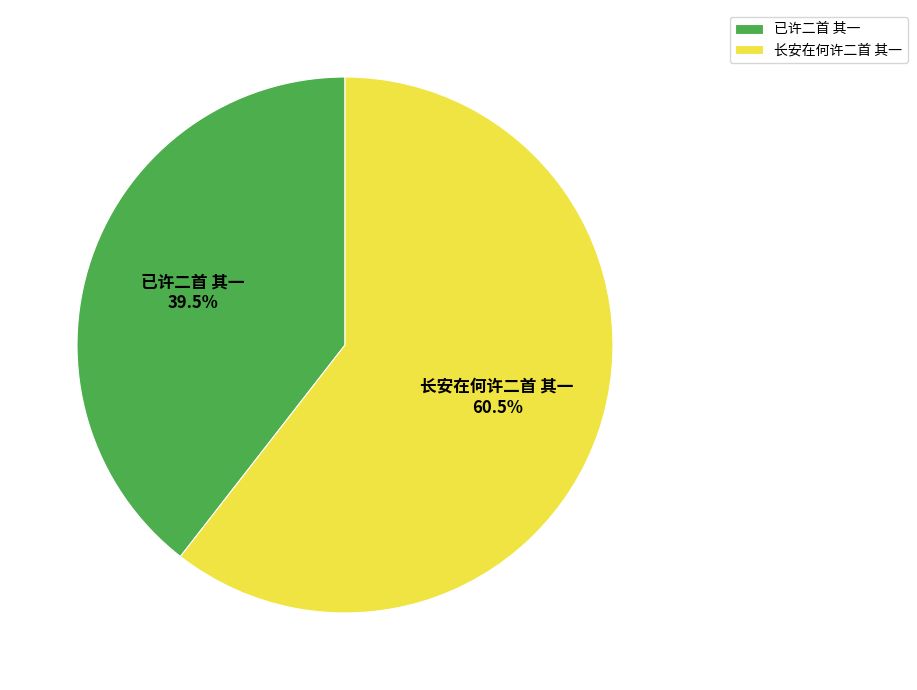

Is it true that 长安在何许二首 其一 is 54% of the pie?

False